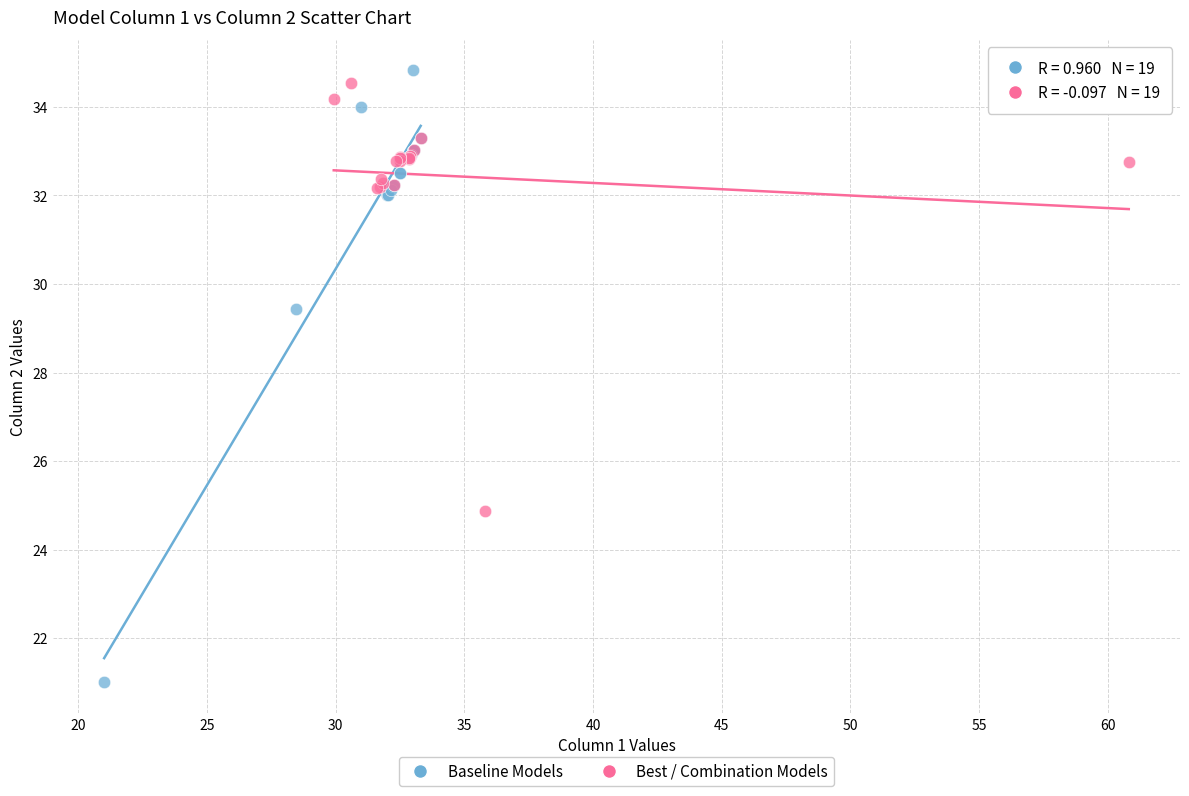

Which series has the widest spread of Y values?

Baseline Models